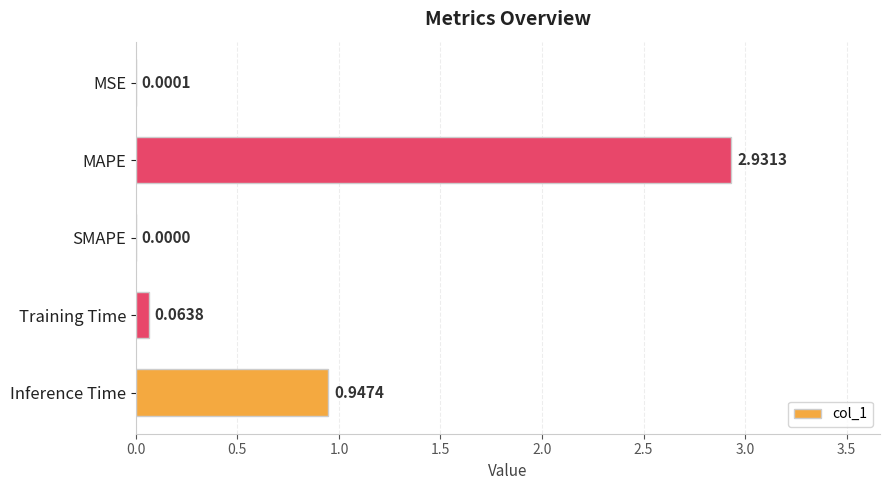

Which category has the highest value across all series?

MAPE